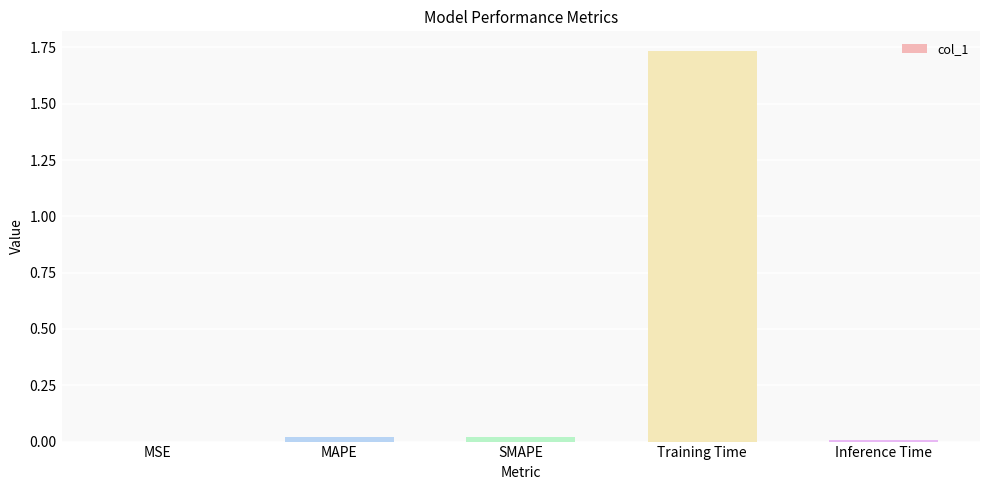

Which category has the highest value across all series?

Training Time